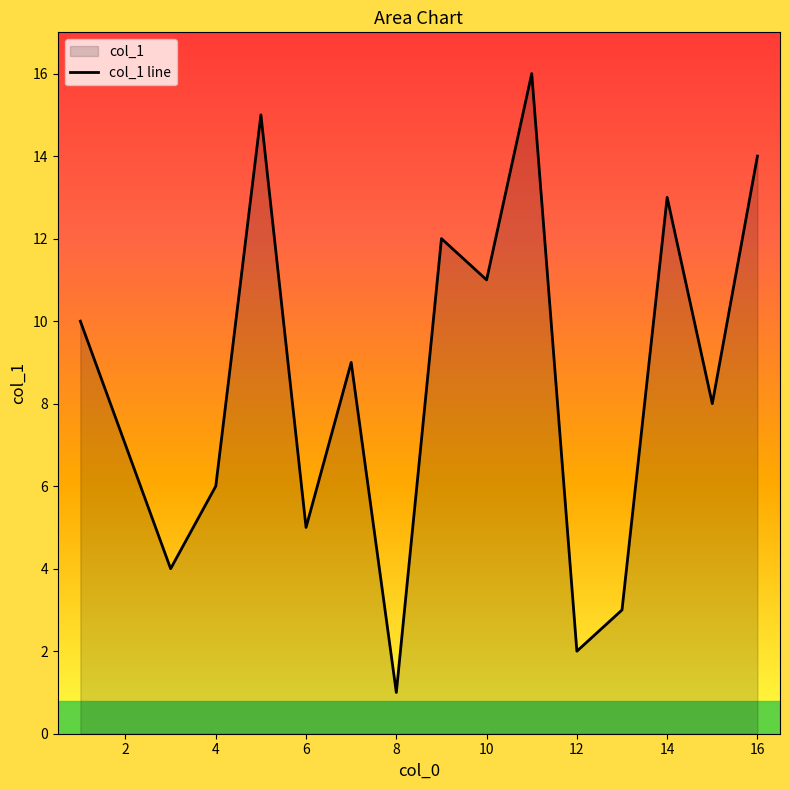

The value at 12 is 2. True or false?

True